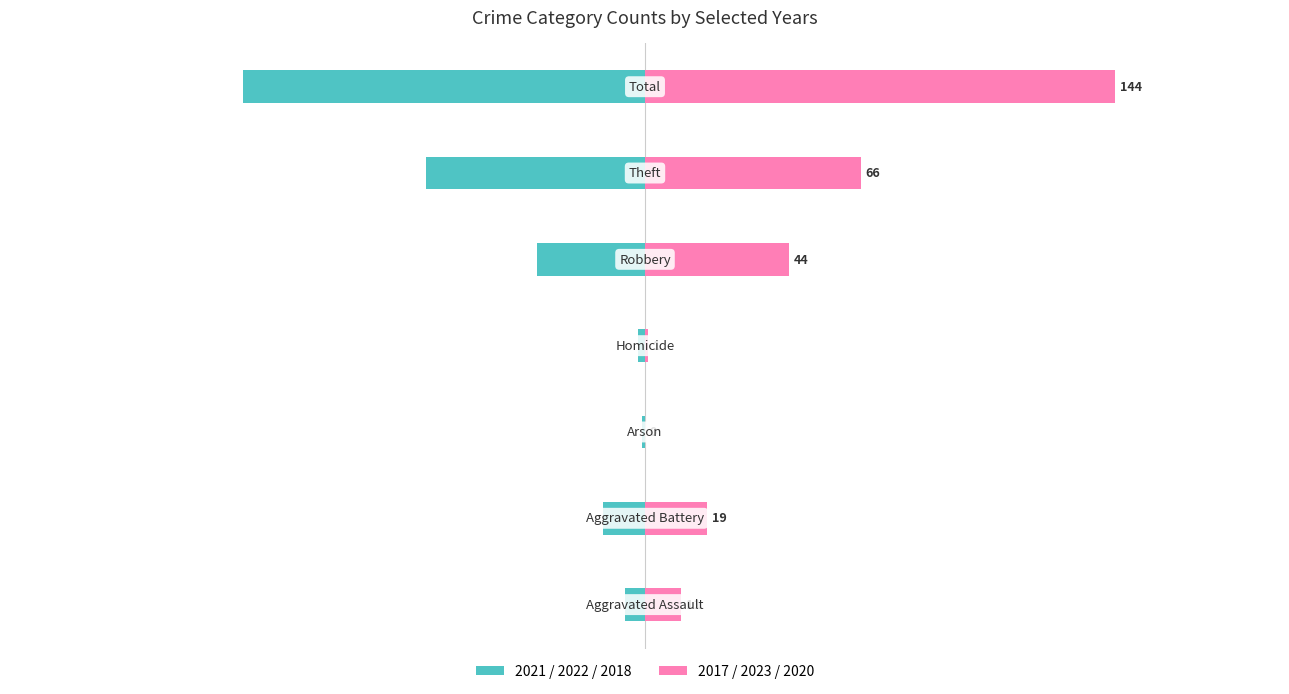

What is the greatest value displayed?

144